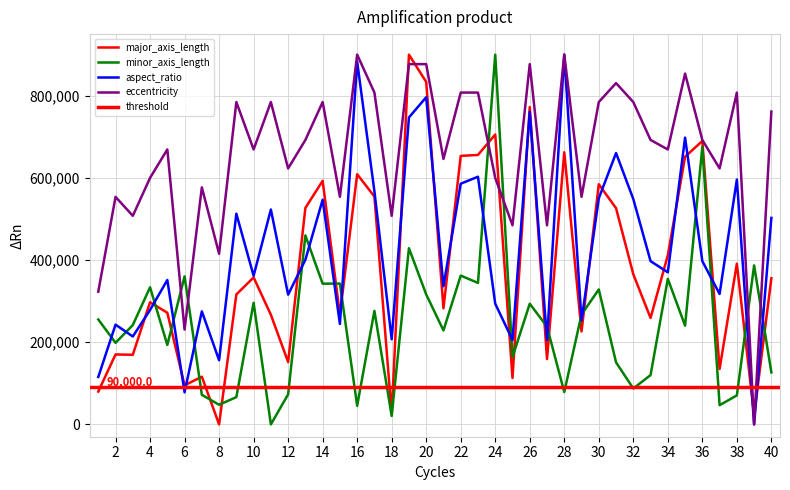

Which series has the largest total across all categories?

eccentricity